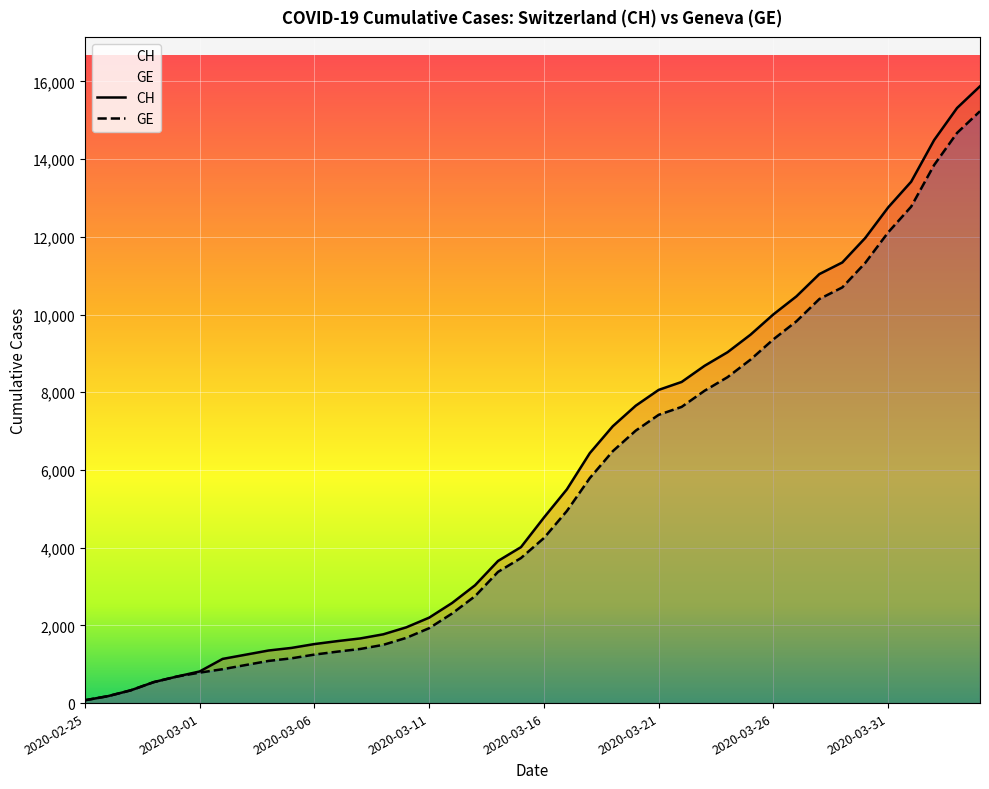

Count the number of data series in this chart.

2